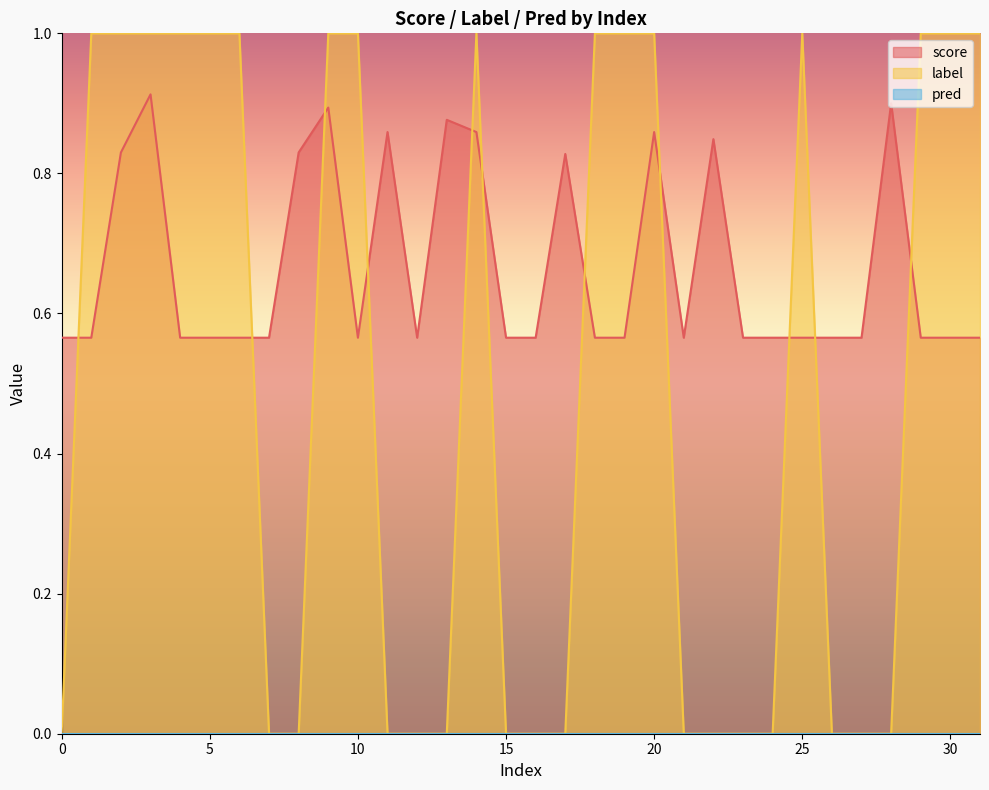

How many times do score and label cross each other?

11